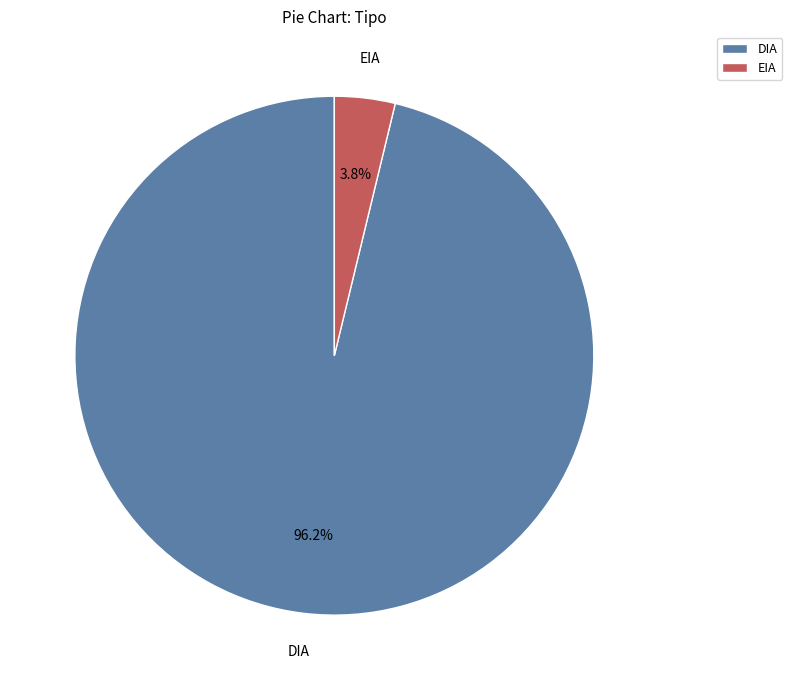

Which slice is the smallest?

EIA